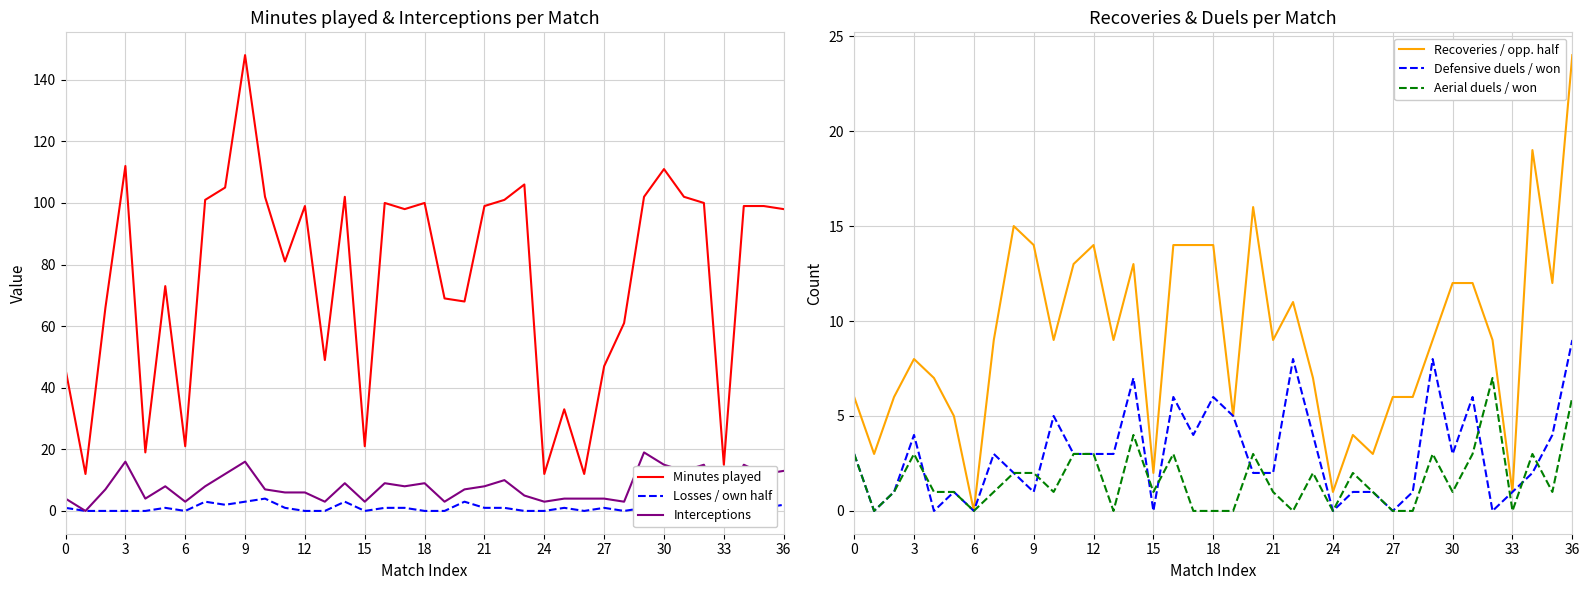

Is it true that Defensive duels / won equals 3 at 21?

False